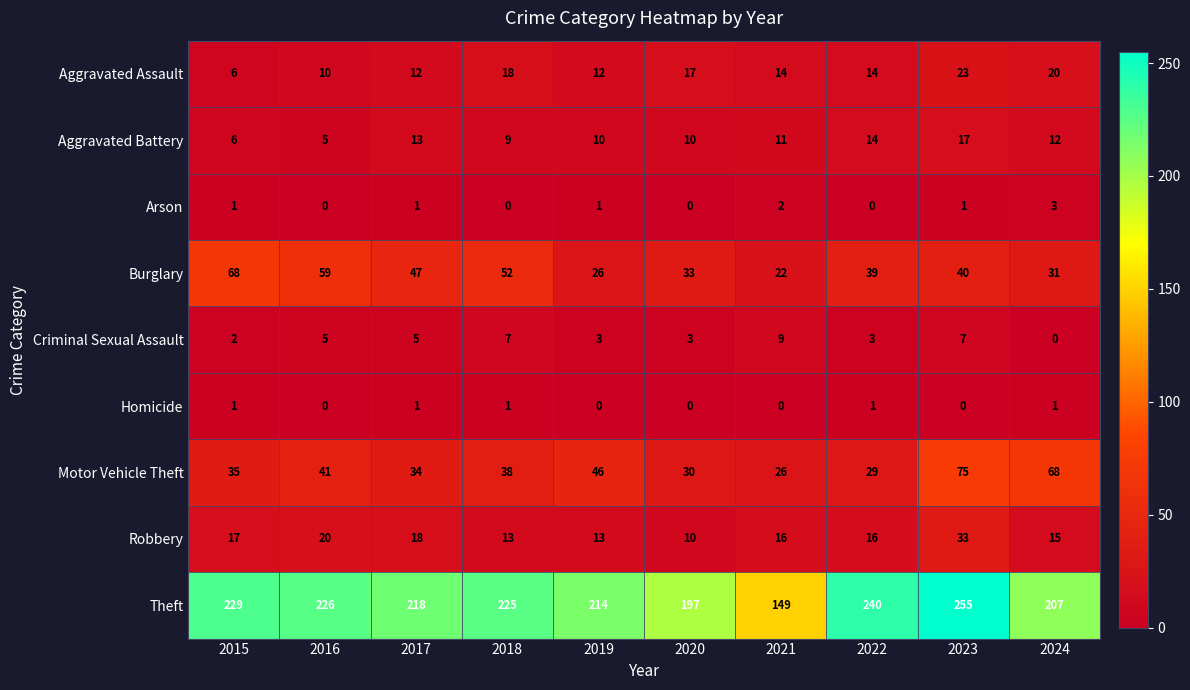

What is the difference between the Aggravated Assault values at 2016 and 2018?

8